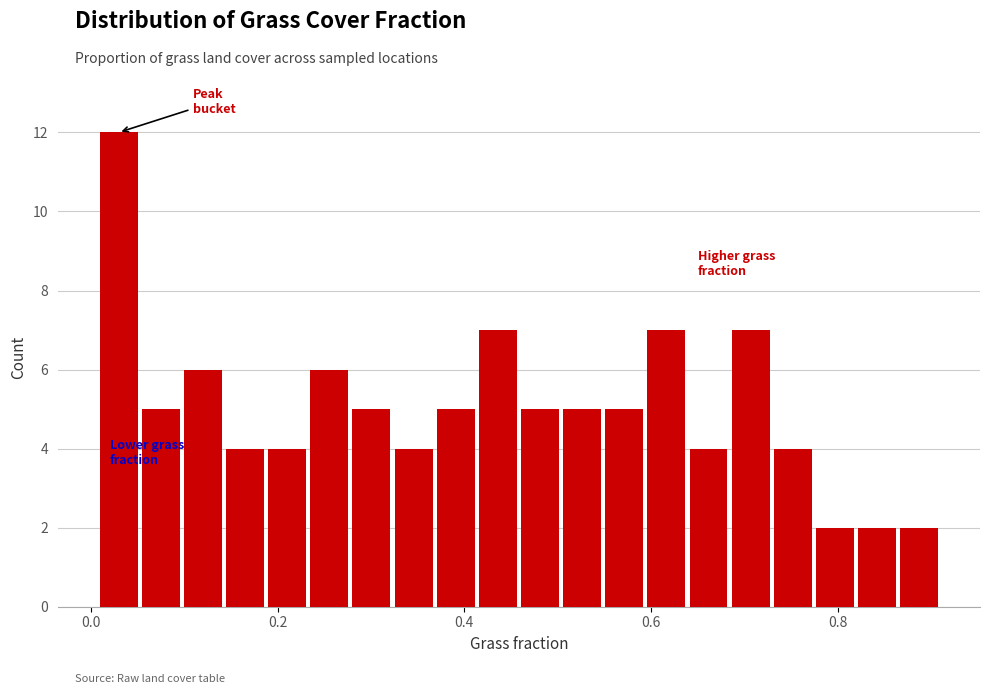

Around what value on the x-axis is the tallest bar? Give the approximate position of its centre, as read against the axis.

0.02